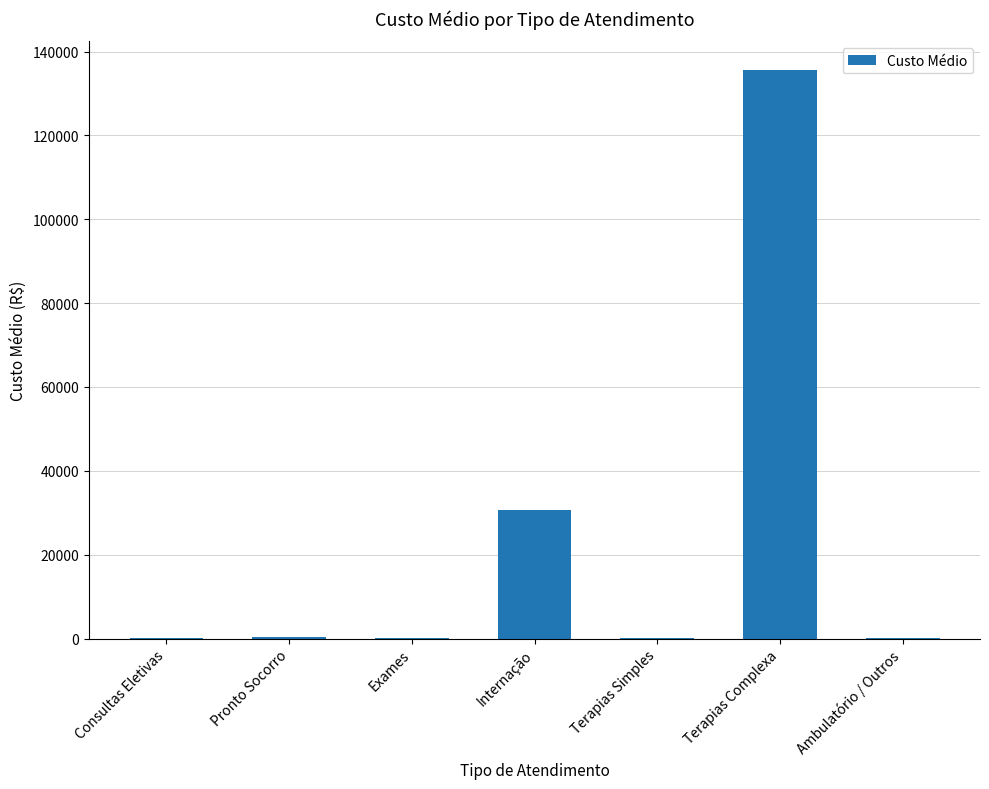

The chart shows a value of 401.2 at Pronto Socorro. True or false?

True